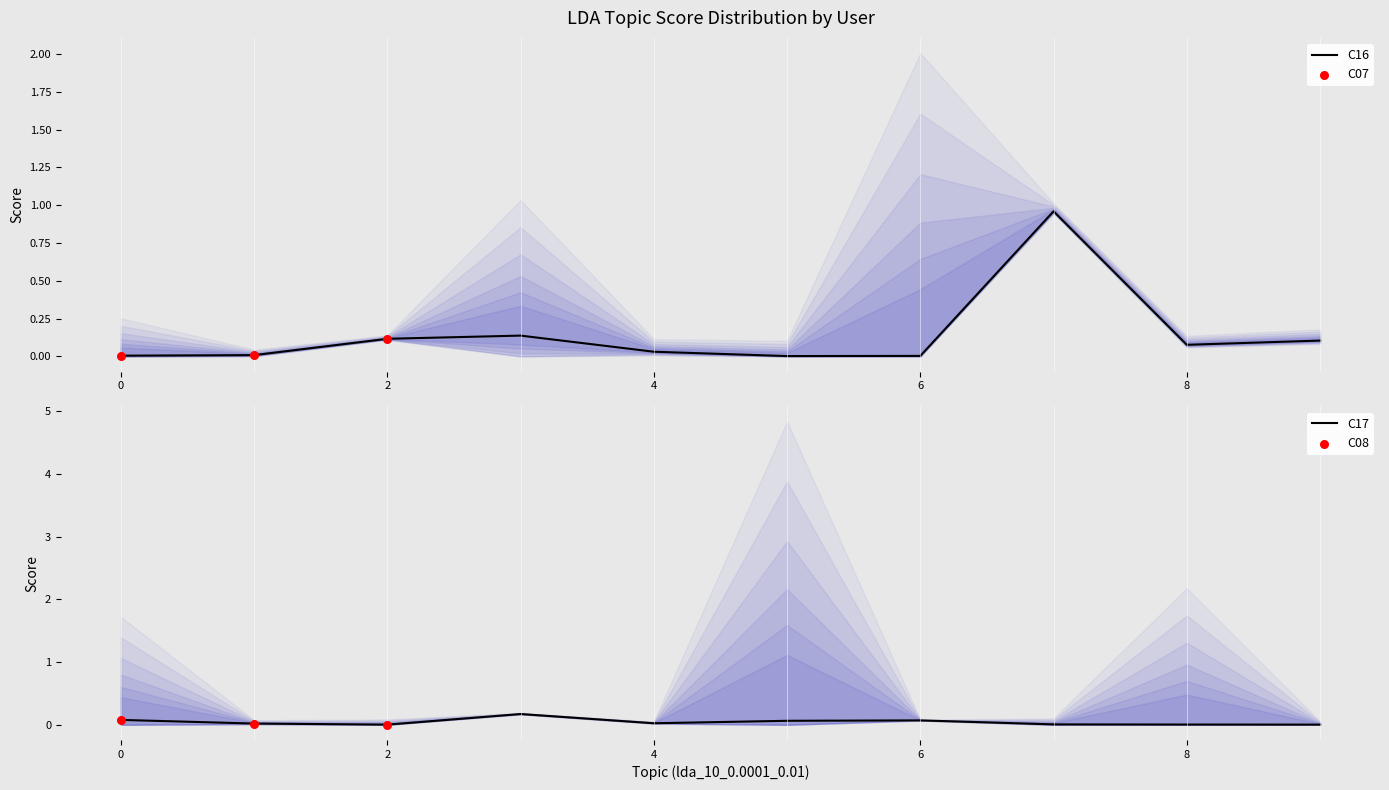

Is the value of C17 at 8 greater than the value of C16 at 3?

No